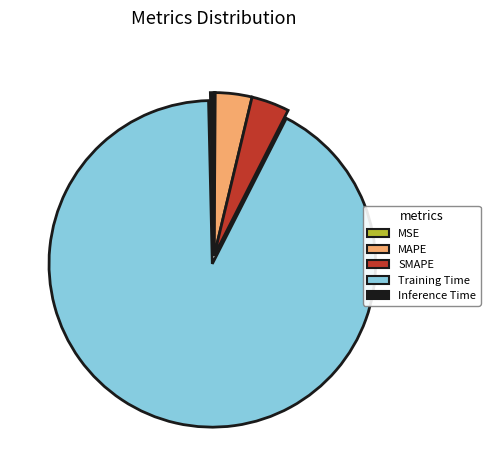

Between Training Time and SMAPE, which is larger?

Training Time